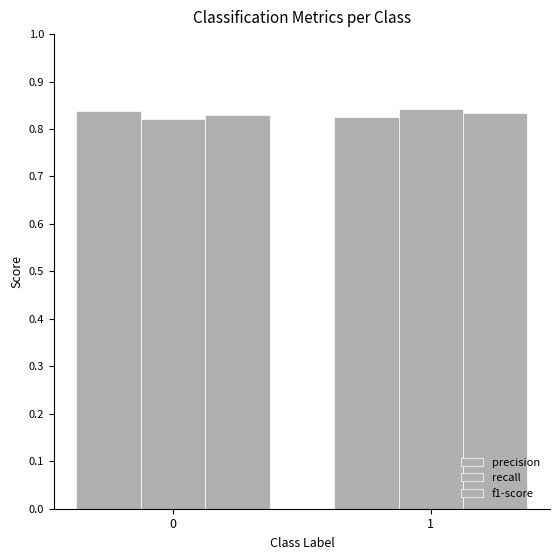

Count the number of categories in the chart.

2